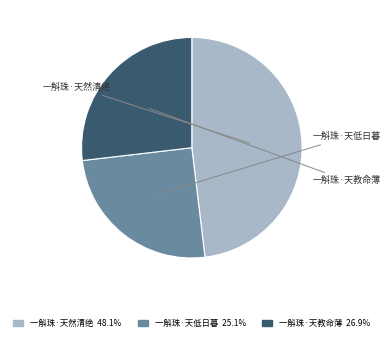

Which has a higher value, 一斛珠·天教命薄 or 一斛珠·天低日暮?

一斛珠·天教命薄